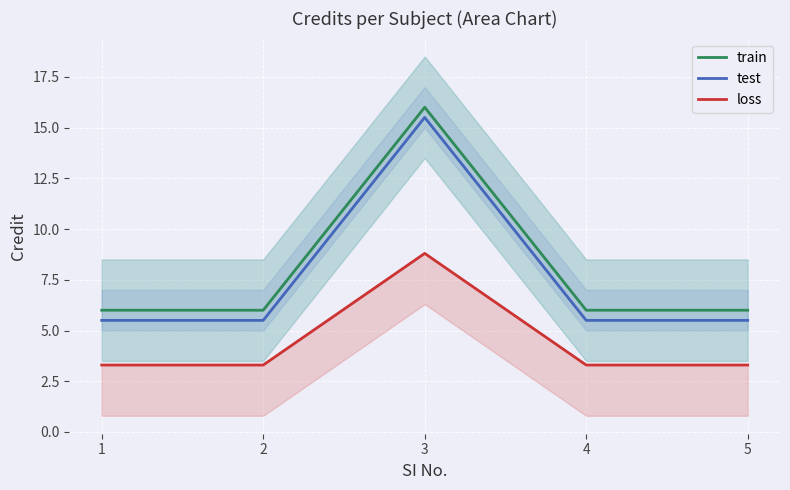

Reading left to right, what are all the values shown in this chart?

train: 1=6.0	2=6.0	3=16.0	4=6.0	5=6.0
test: 1=5.5	2=5.5	3=15.5	4=5.5	5=5.5
loss: 1=3.3	2=3.3	3=8.8	4=3.3	5=3.3